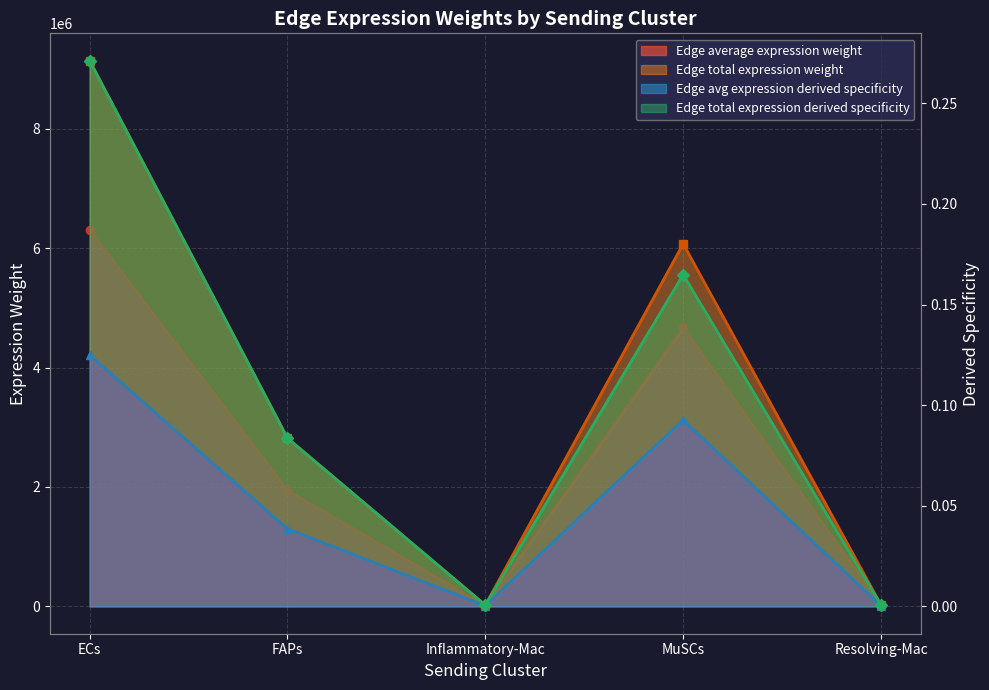

The Edge total expression weight series shows 0.0 at Resolving-Mac. True or false?

True